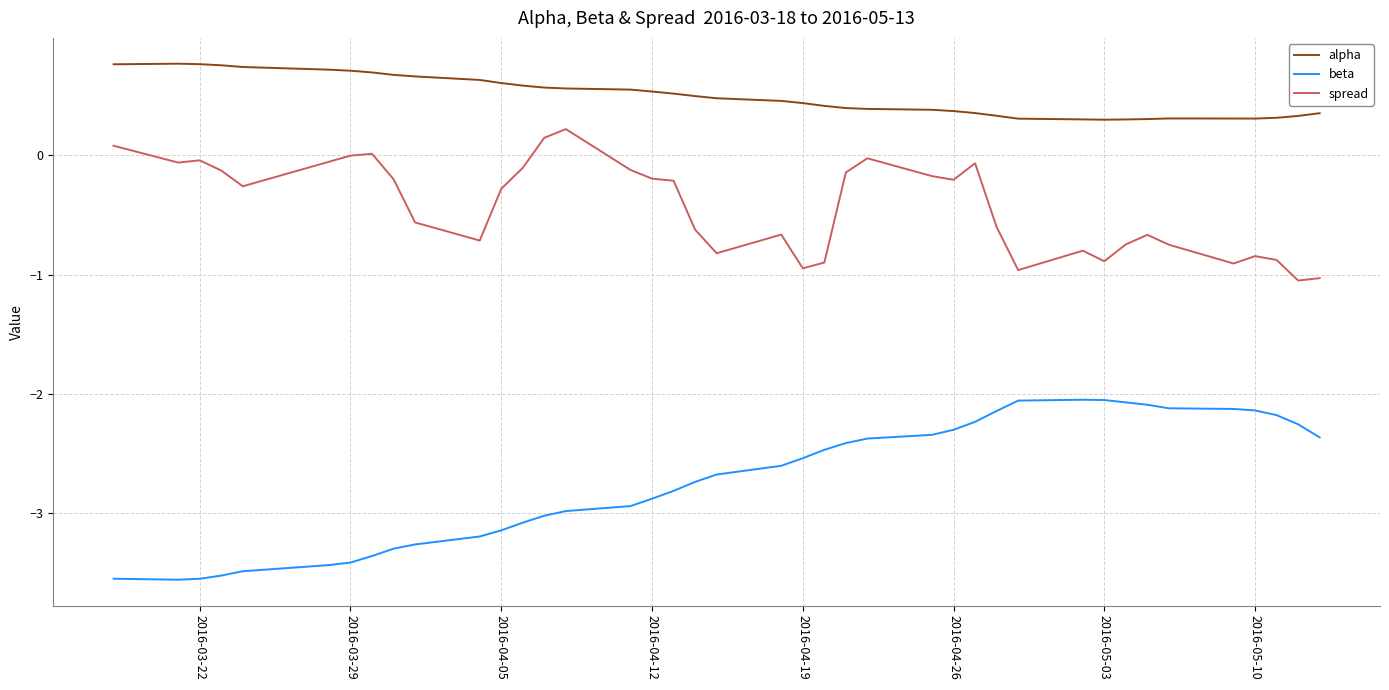

What is the average value of the spread series?

-0.4